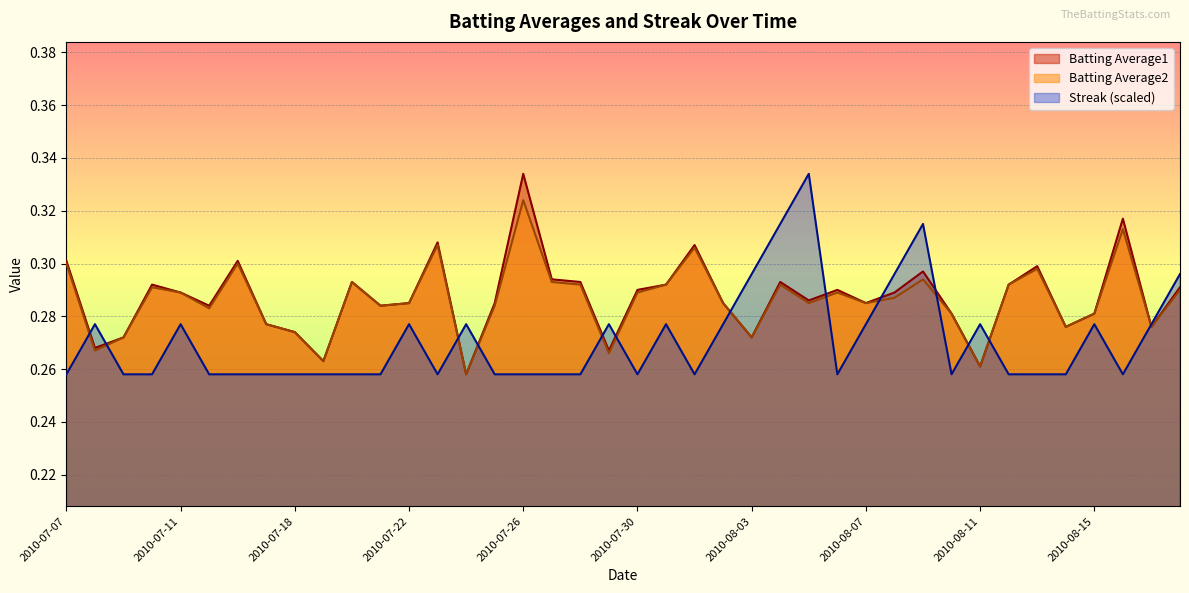

Does the chart display data point markers on the line(s)?

No